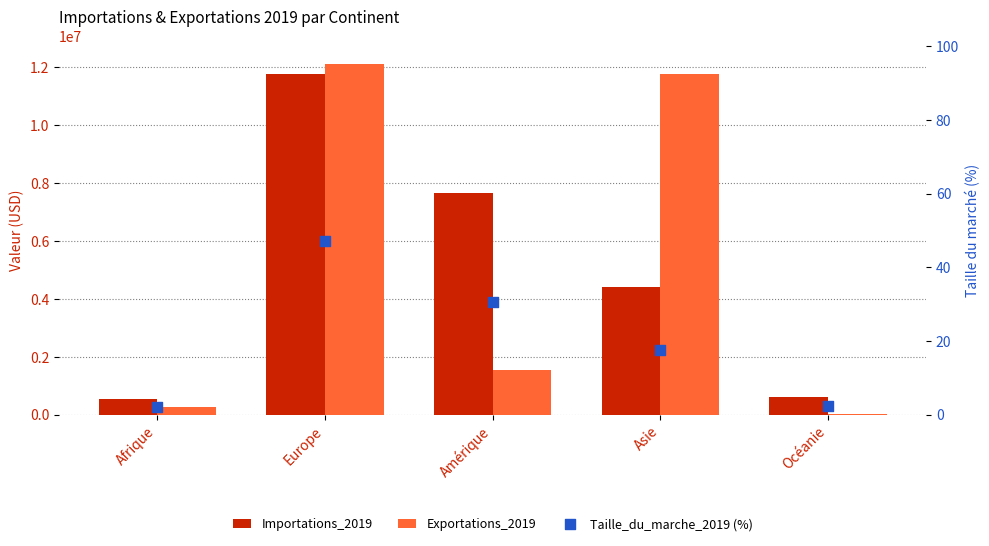

At which category is the sum across all series the highest?

Europe